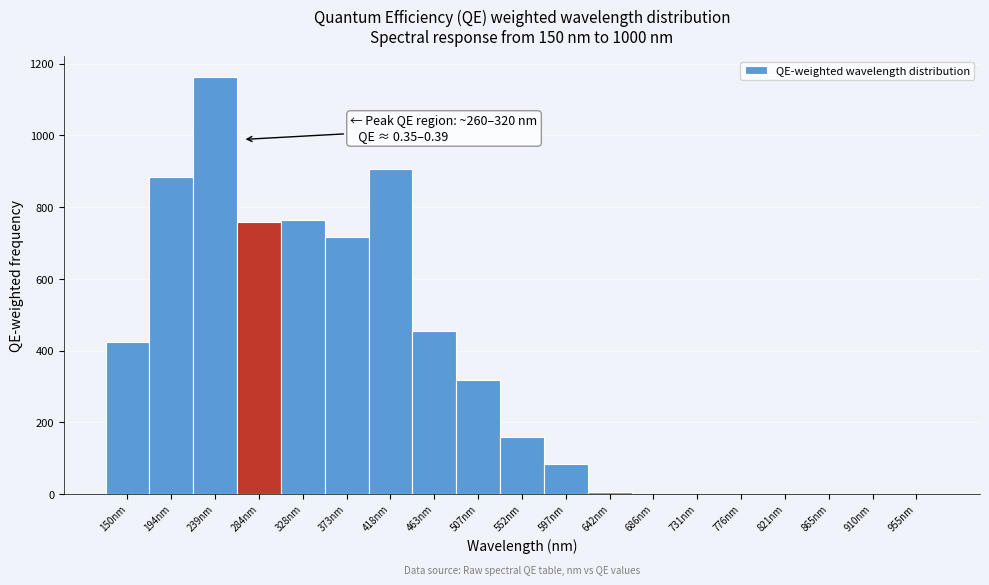

True or false: the data shows -767.4 at 865nm.

False